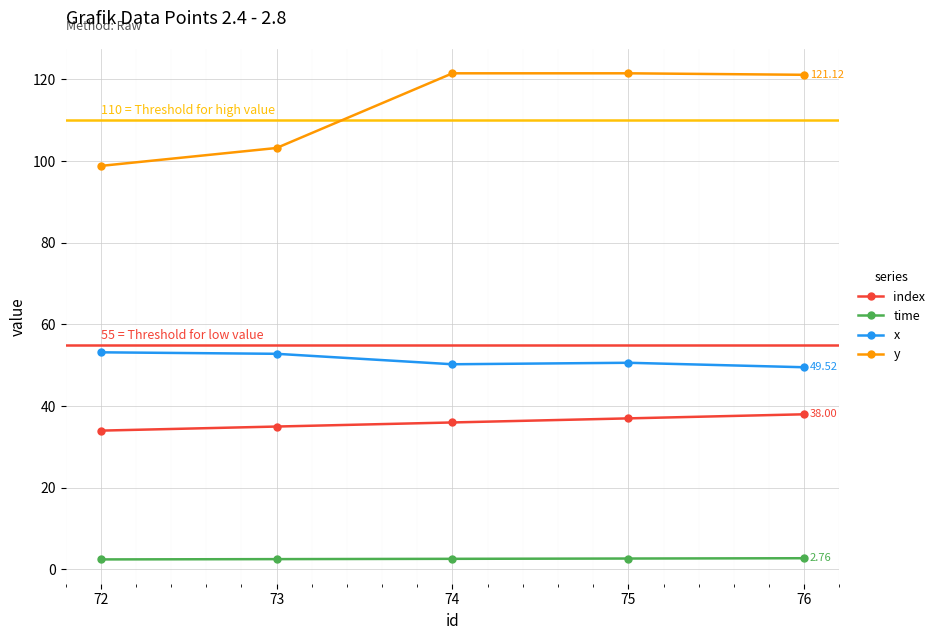

What is the difference between the maximum and minimum values in the y series?

22.7